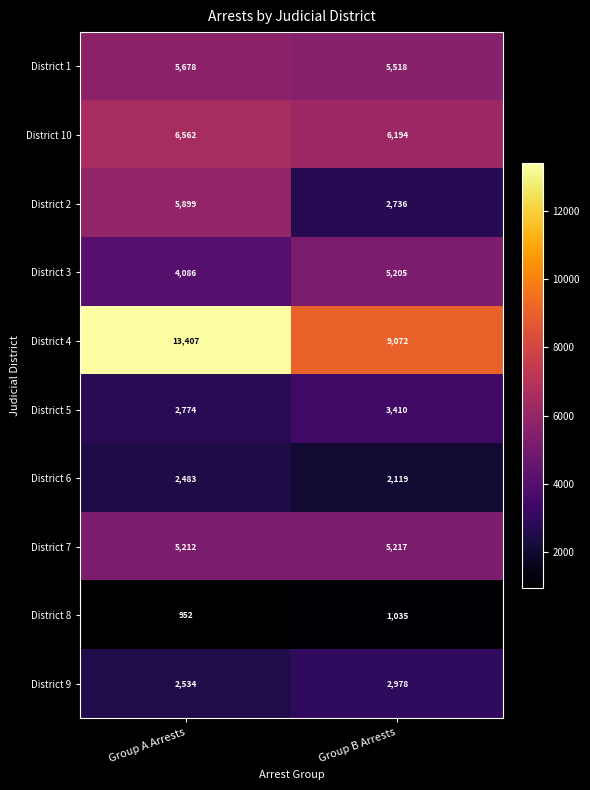

What is the difference between the maximum and minimum values in the District 3 series?

1119